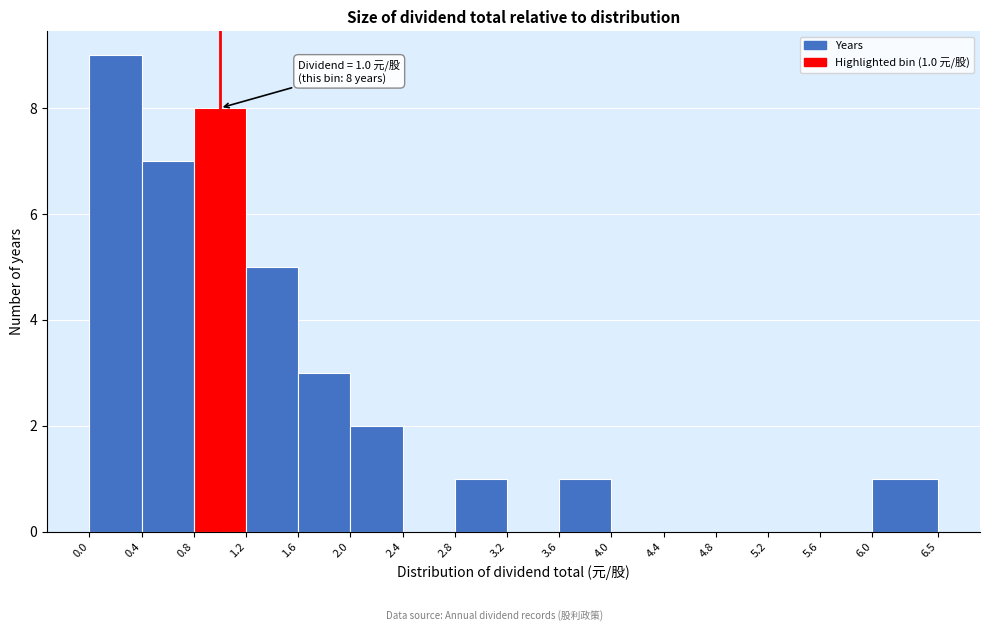

Over which range of the x-axis is the bar tallest?

0.0 to 0.4